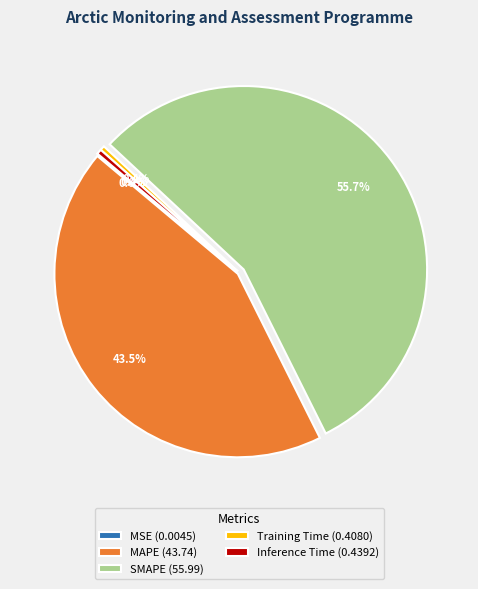

Which slice is the largest?

SMAPE